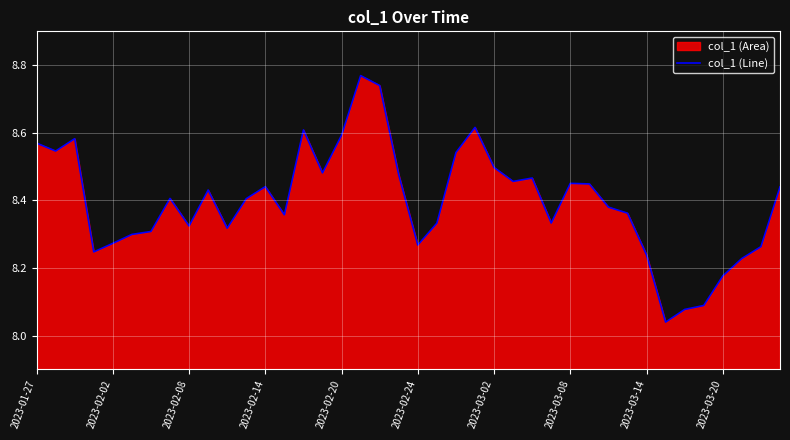

True or false: the data shows 8.4 at 29.

True